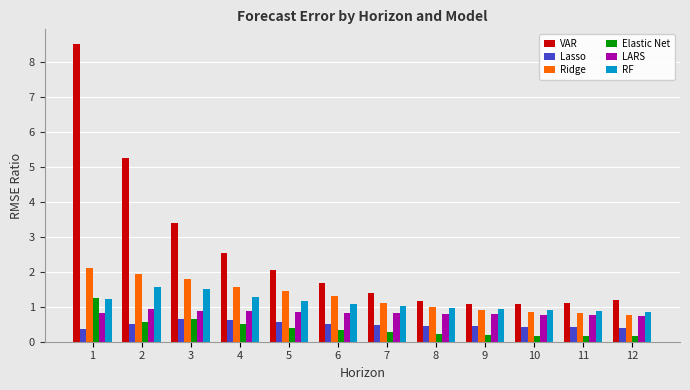

Is the value of RF at 8 greater than the value of LARS at 12?

Yes